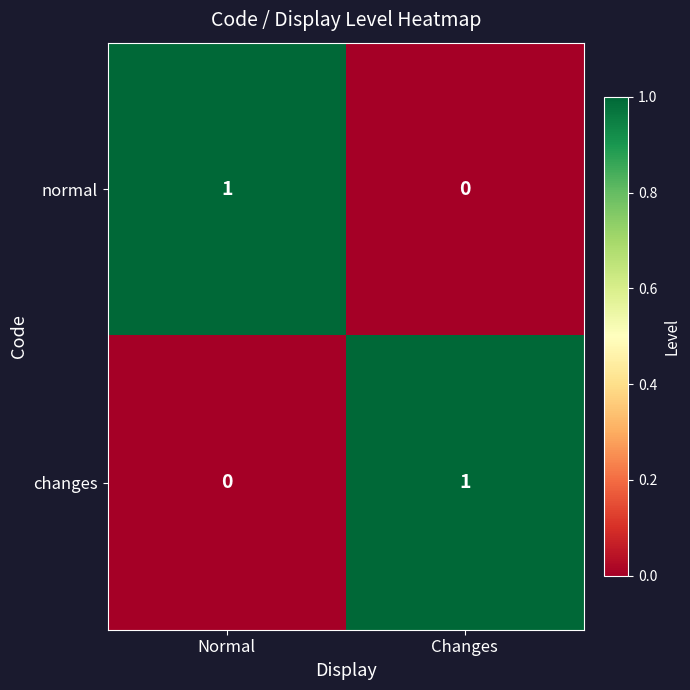

Is the value of normal at Normal greater than the value of changes at Normal?

Yes